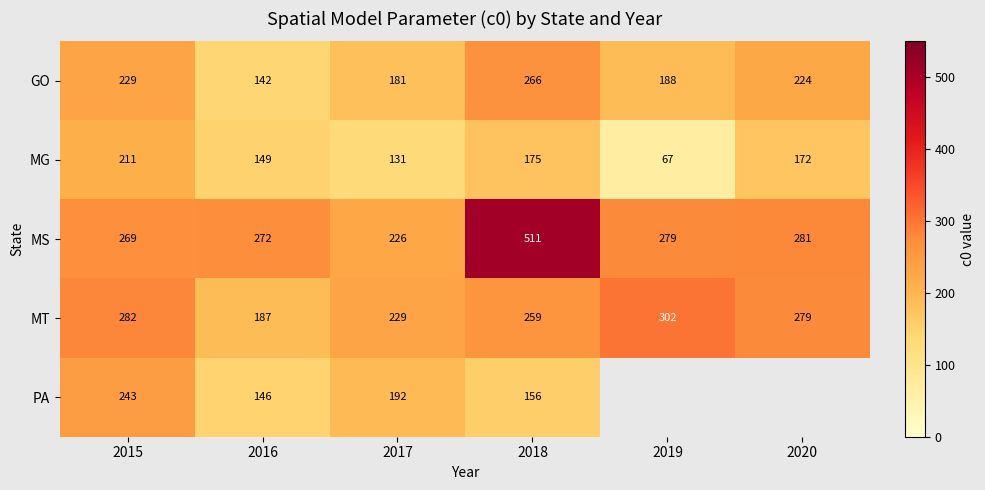

Which series changed the most between 2016 and 2018?

MS